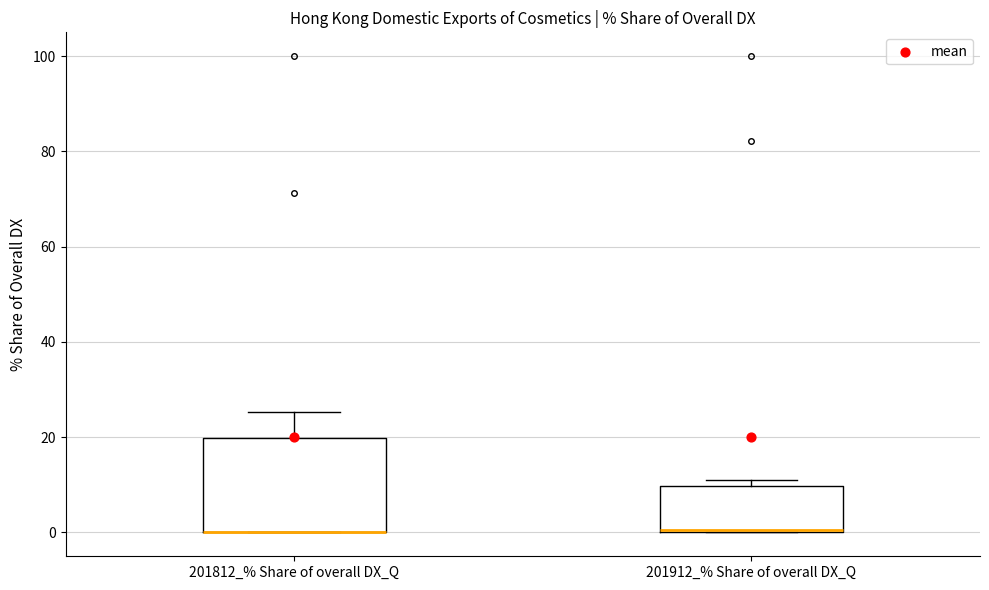

Comparing the boxes themselves (not the whiskers), which one is the tallest?

201812_% Share of overall DX_Q